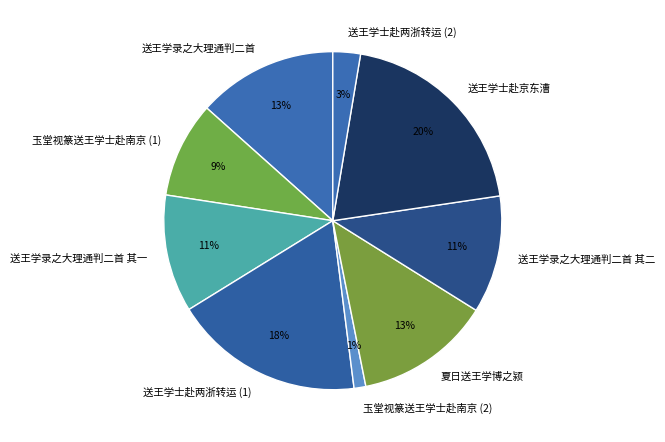

What is the smallest slice in the pie chart?

玉堂视篆送王学士赴南京 (2)